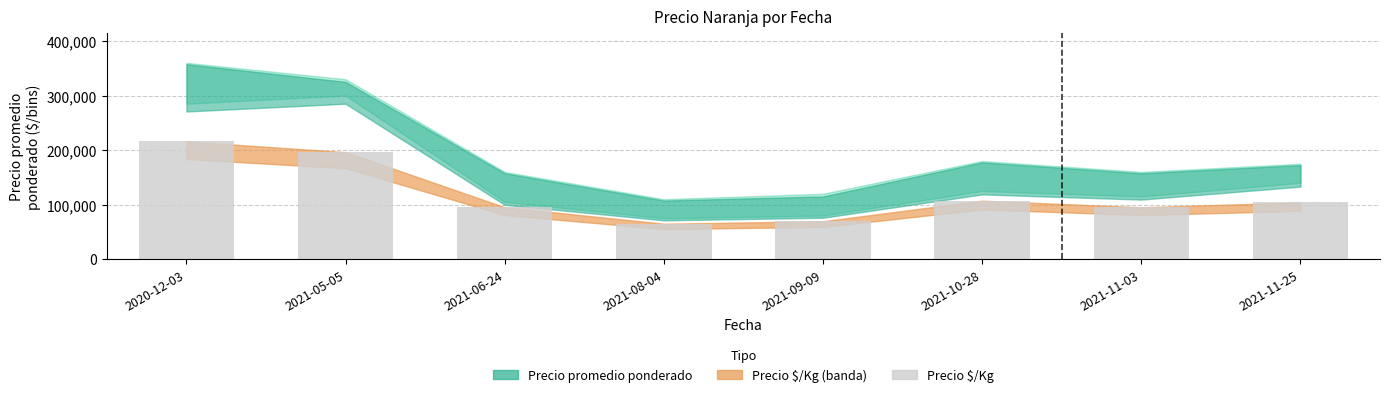

What is the change in value from 2020-12-03 to 2021-09-09?

-146416.1